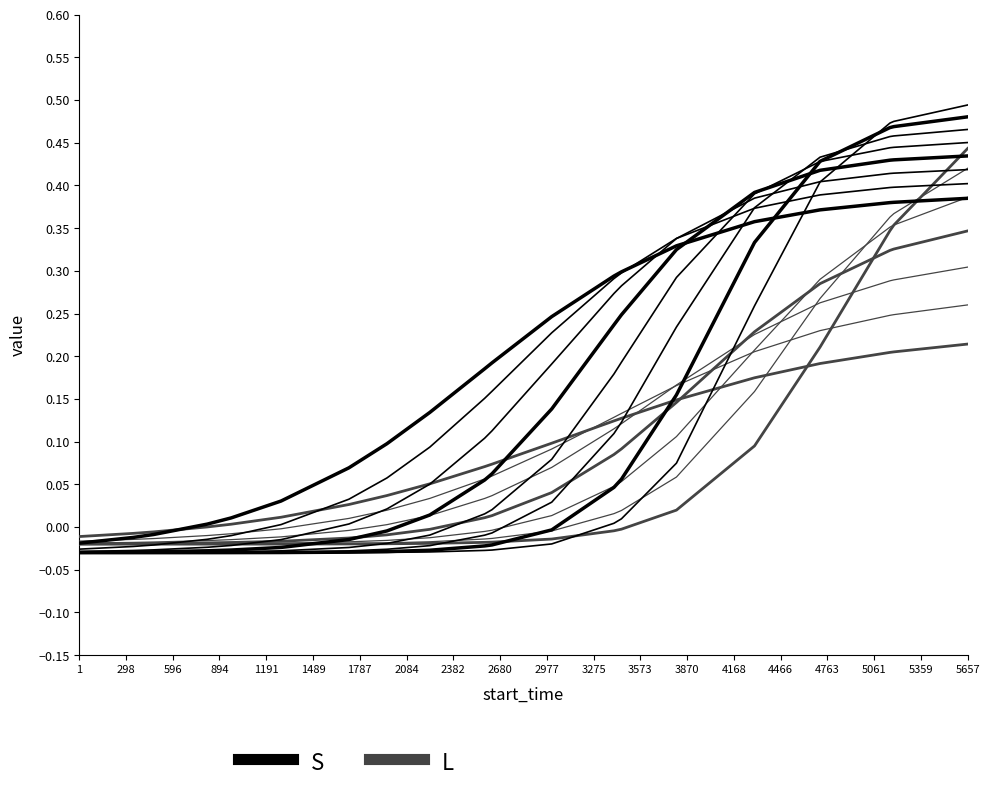

At which category is the sum across all series the highest?

5657